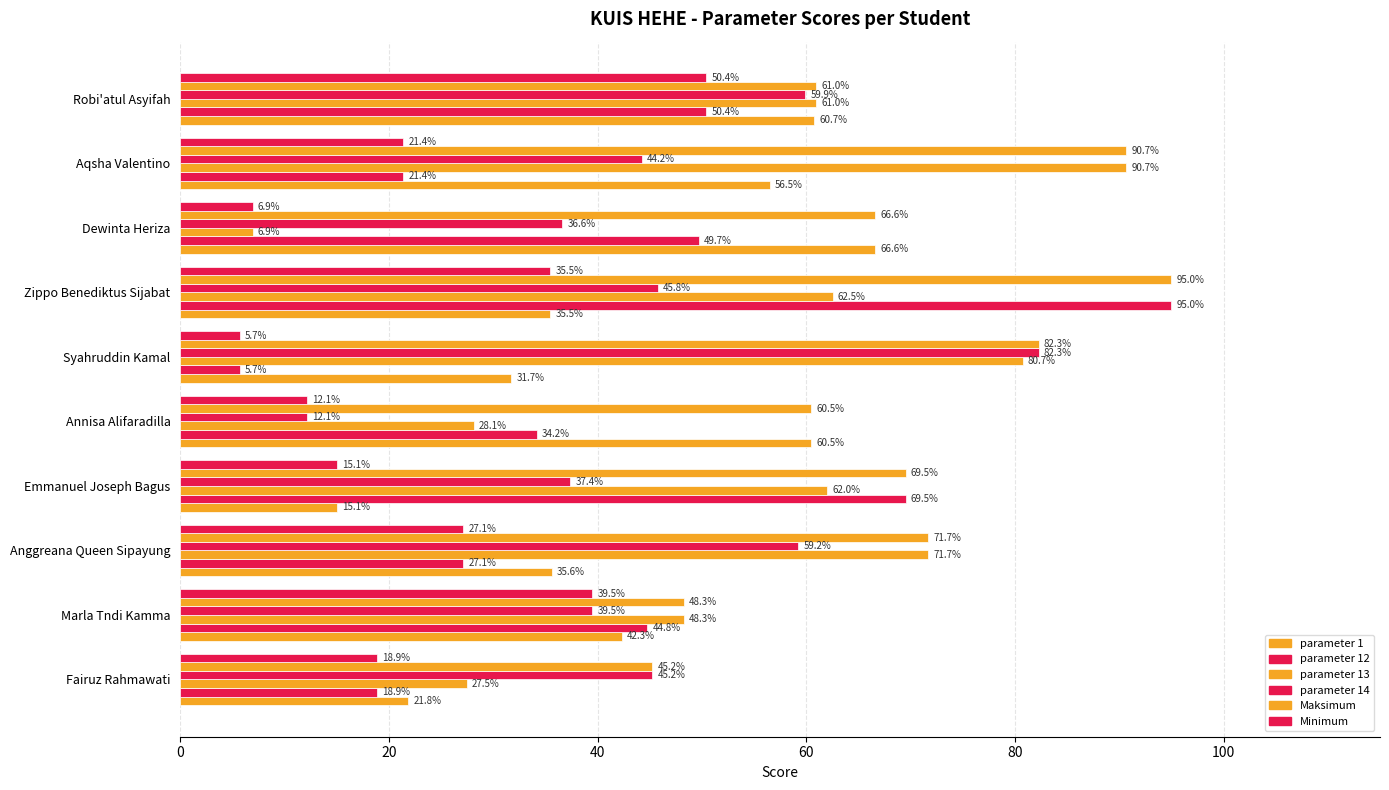

What position from the left is Robi'atul Asyifah?

10